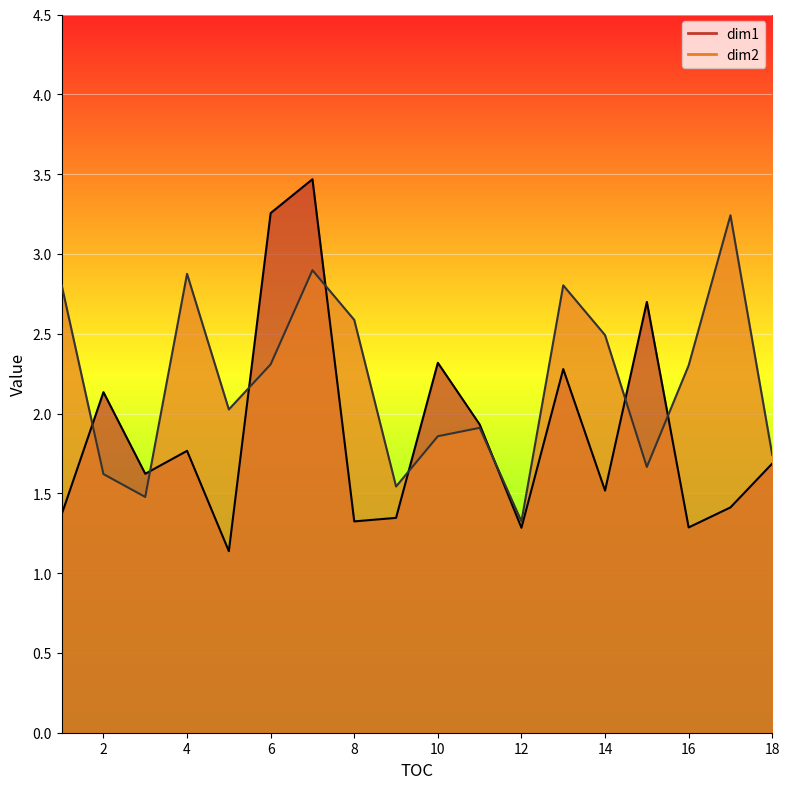

Is the value of dim2 at 12 greater than the value of dim1 at 11?

No